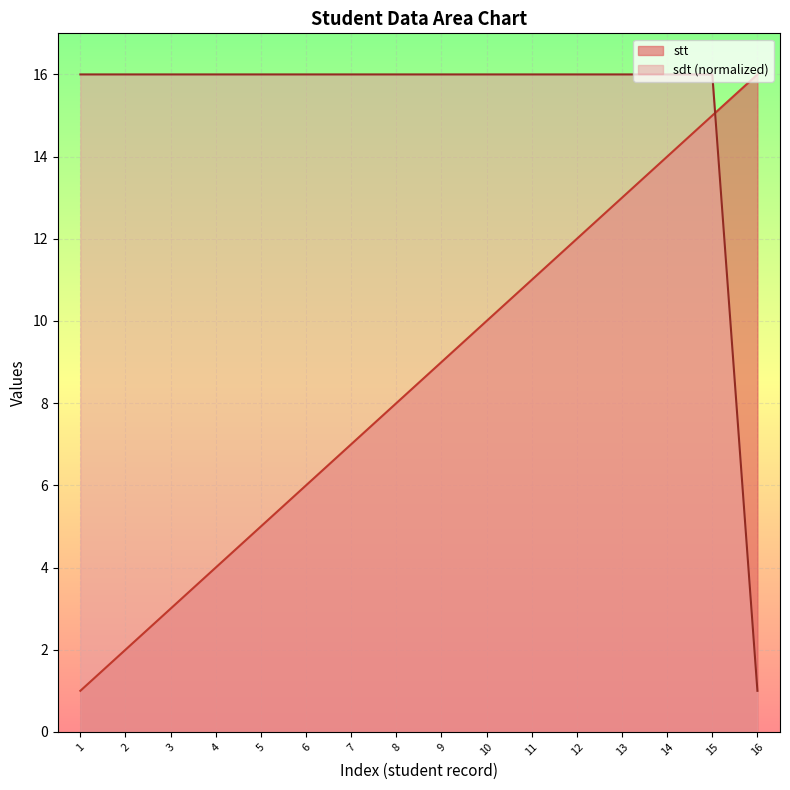

How many series are shown in this chart?

2